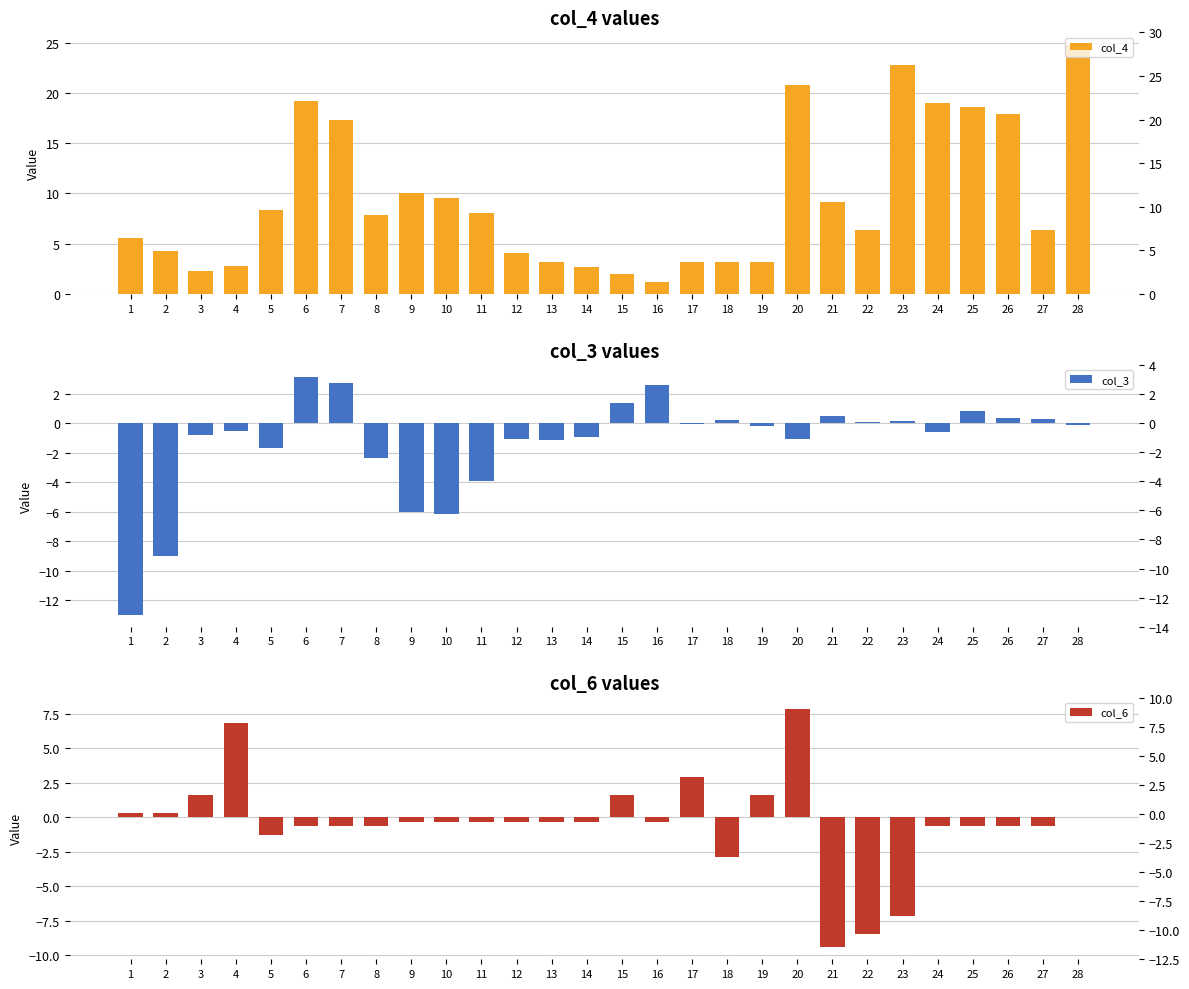

Reading right to left, list all the values displayed in this chart.

col_4: 24.8	6.4	17.9	18.6	19.0	22.8	6.4	9.1	20.8	3.2	3.2	3.2	1.2	2.0	2.7	3.2	4.1	8.1	9.5	10.1	7.8	17.3	19.2	8.4	2.8	2.3	4.3	5.6
col_3: -0.1	0.3	0.4	0.8	-0.6	0.1	0.1	0.5	-1.1	-0.2	0.2	-0.0	2.6	1.4	-1.0	-1.1	-1.1	-3.9	-6.2	-6.0	-2.3	2.7	3.1	-1.7	-0.6	-0.8	-9.0	-13.0
col_6: 0.0	-0.6	-0.6	-0.6	-0.6	-7.2	-8.5	-9.4	7.8	1.6	-2.9	2.9	-0.3	1.6	-0.3	-0.3	-0.3	-0.3	-0.3	-0.3	-0.6	-0.6	-0.6	-1.3	6.8	1.6	0.3	0.3